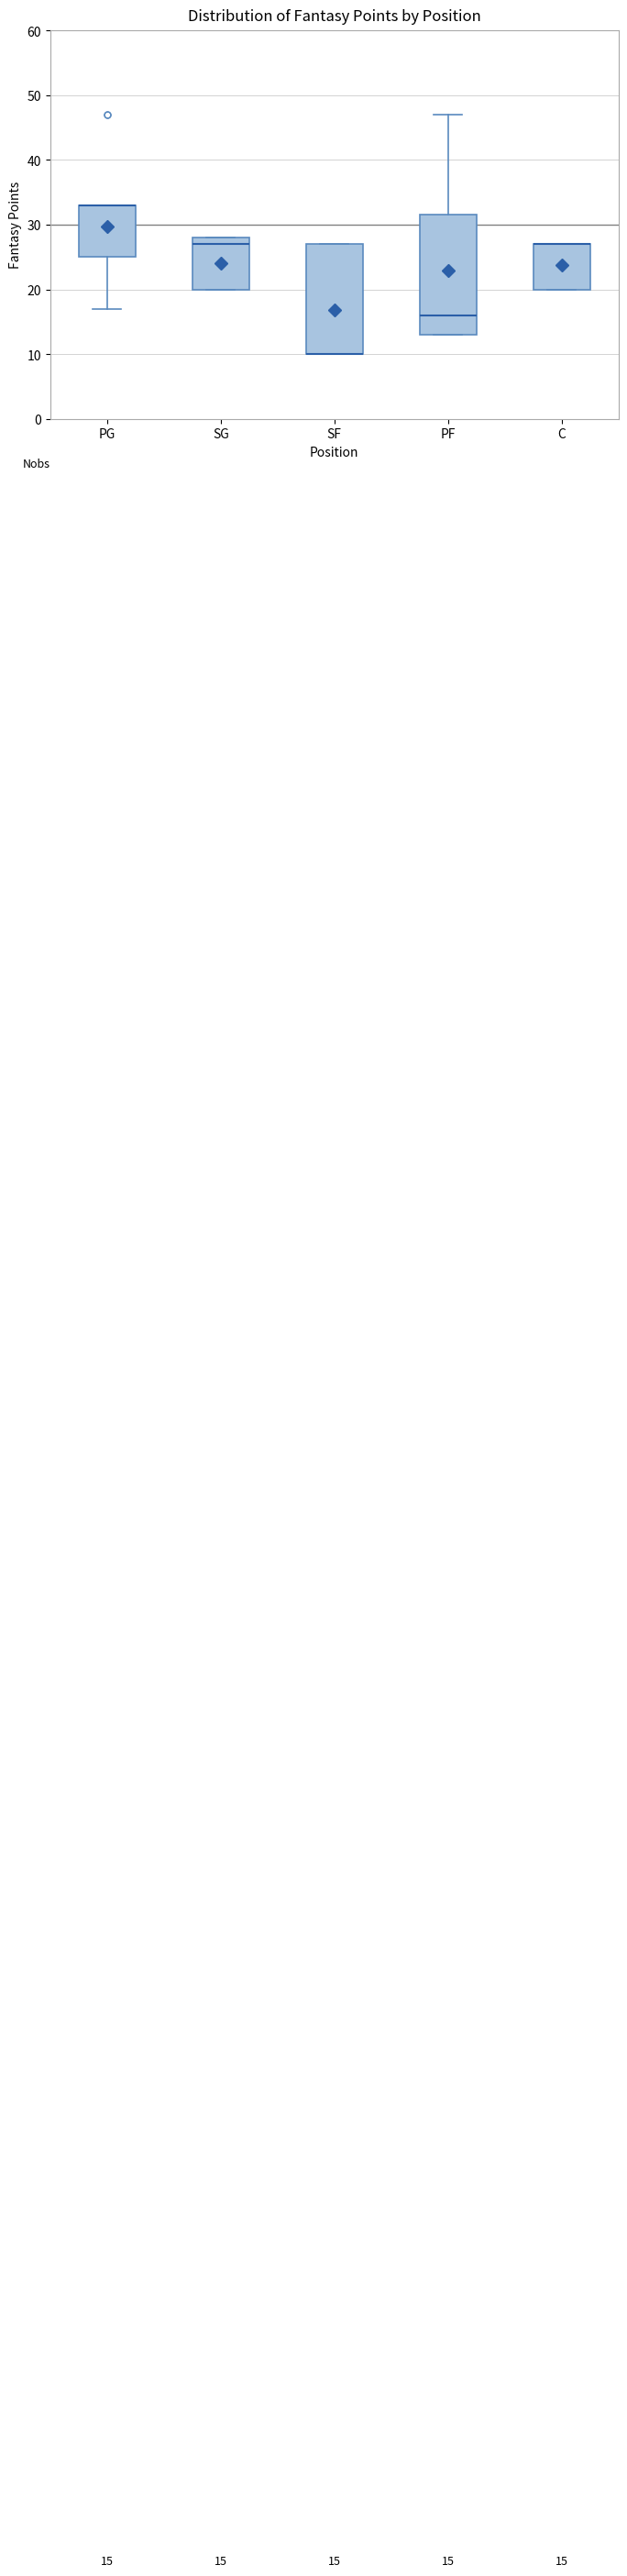

Comparing the boxes themselves (not the whiskers), which one is the tallest?

PF